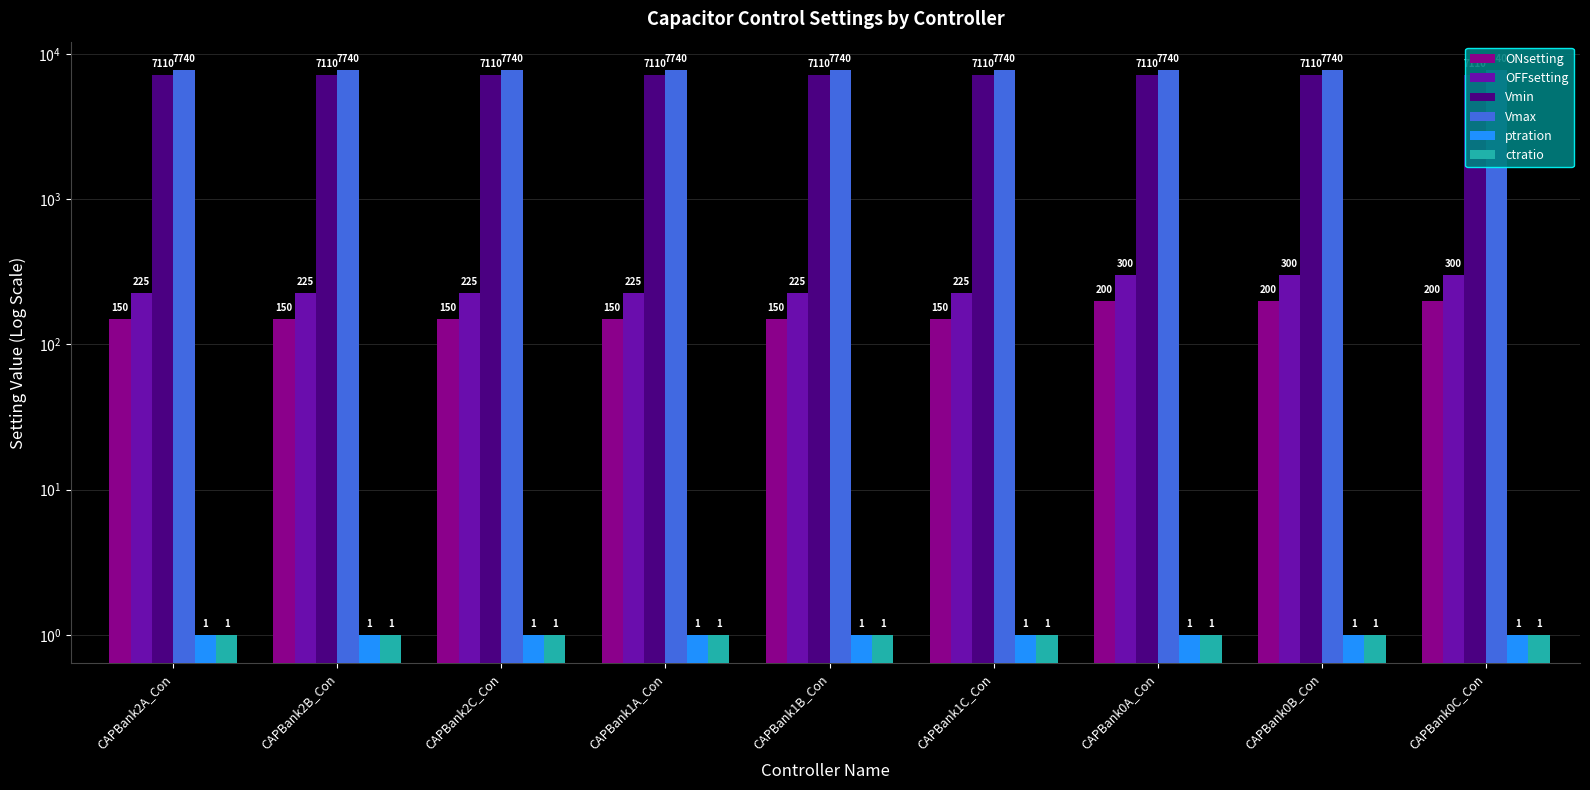

Does the chart contain any negative values?

No